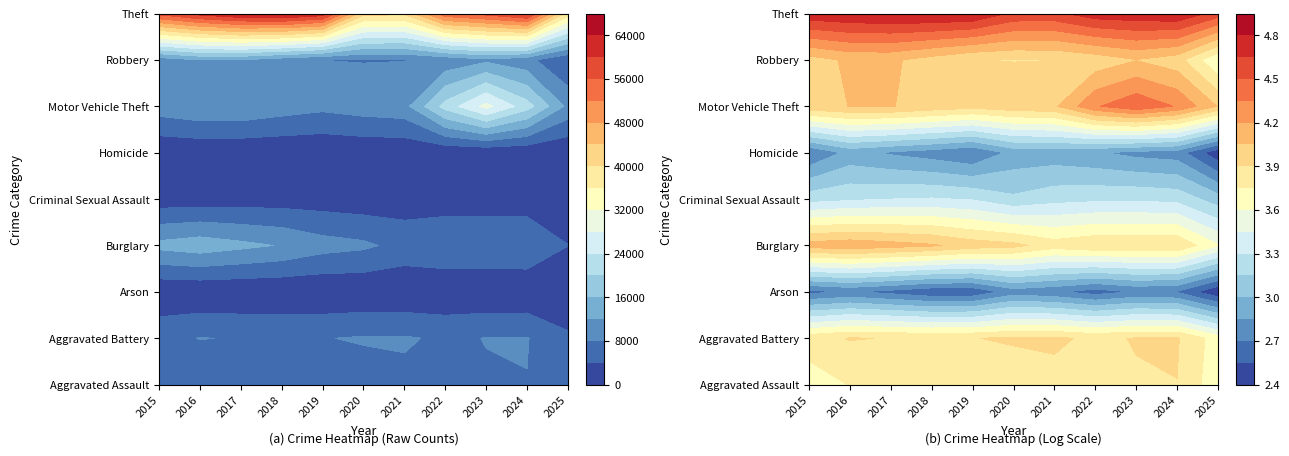

At how many categories does at least one series exceed 17682?

11